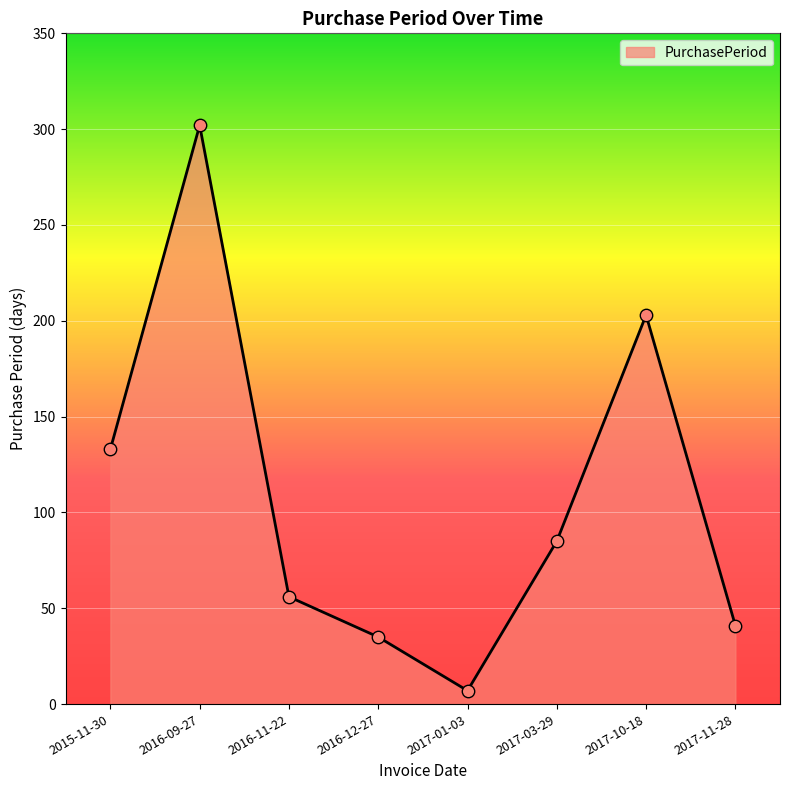

What is the ratio of the value at 2016-12-27 to the value at 2016-11-22?

0.6